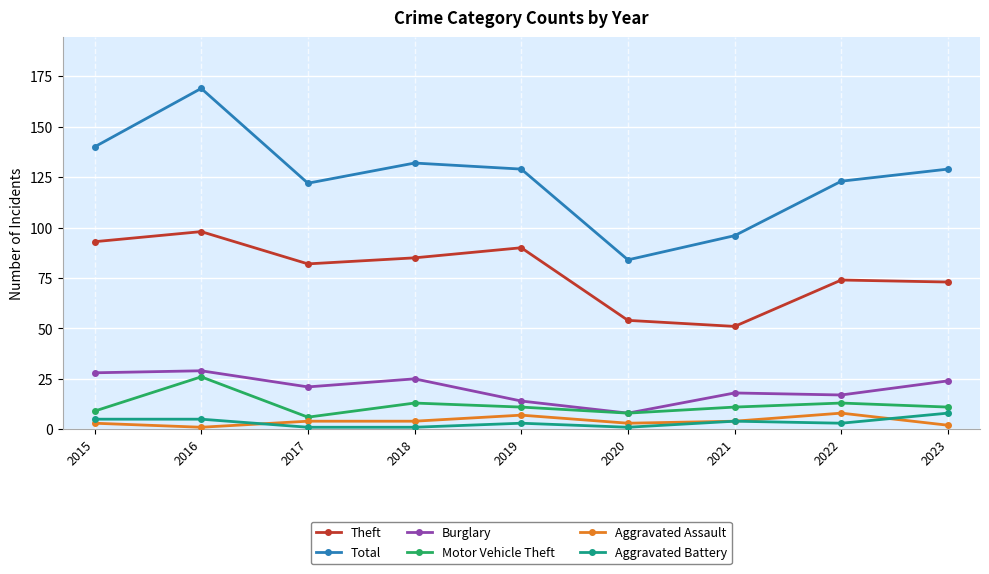

The Total series shows 122 at 2017. True or false?

True